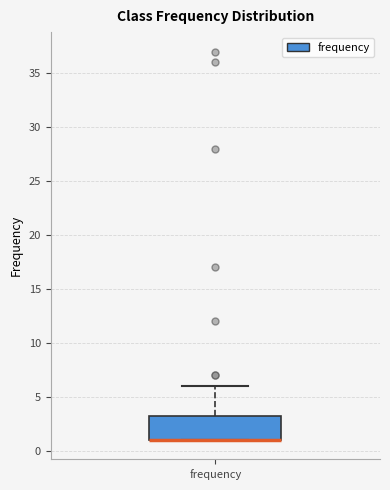

Transcribe this box plot: give where the median line is, the range the box spans, and where the two whiskers end, as read against the y-axis. The values are not printed on the chart, so give them approximately, as read against the axis.

median 1.0 (drawn on the box's lower edge), box 1.0 to 3.5, whiskers 1.0 to 6.0